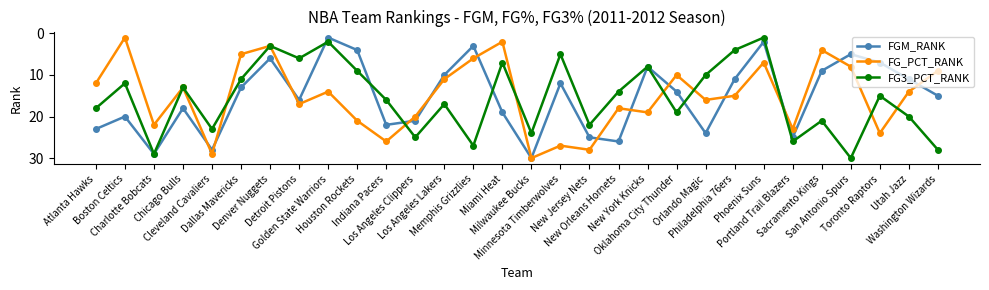

Is it true that FG3_PCT_RANK equals 23 at Indiana Pacers?

False